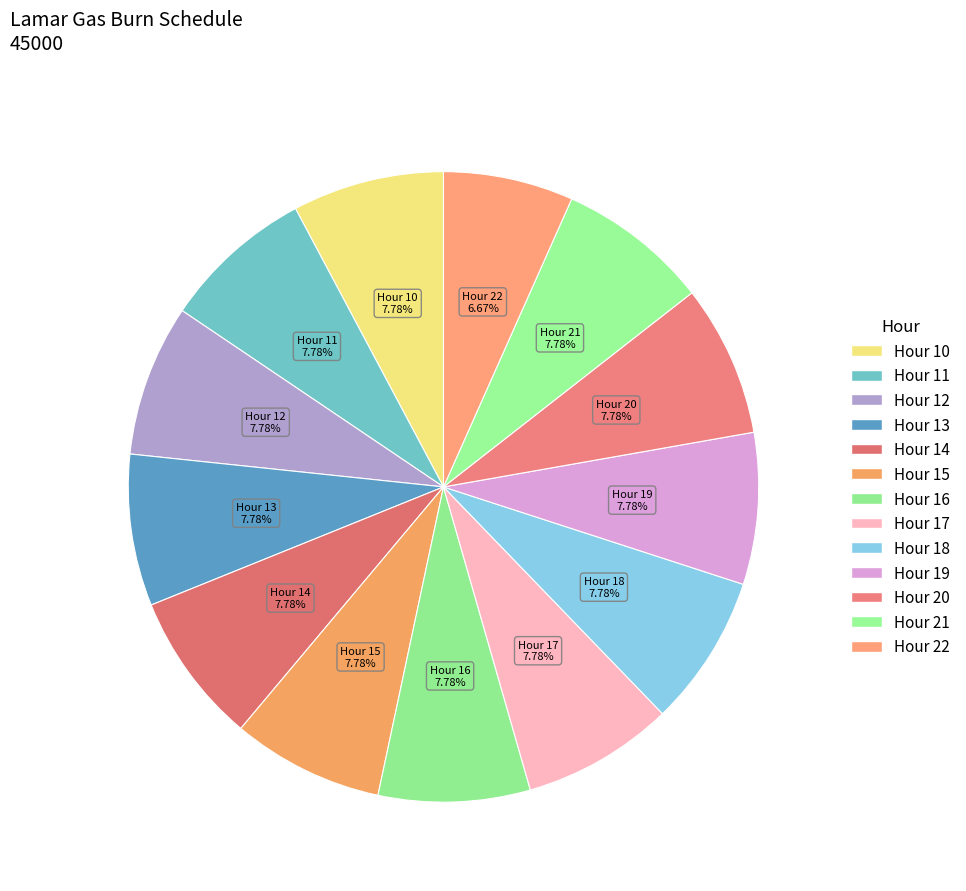

What is the total percentage of Hour 10 and Hour 16?

15.6%